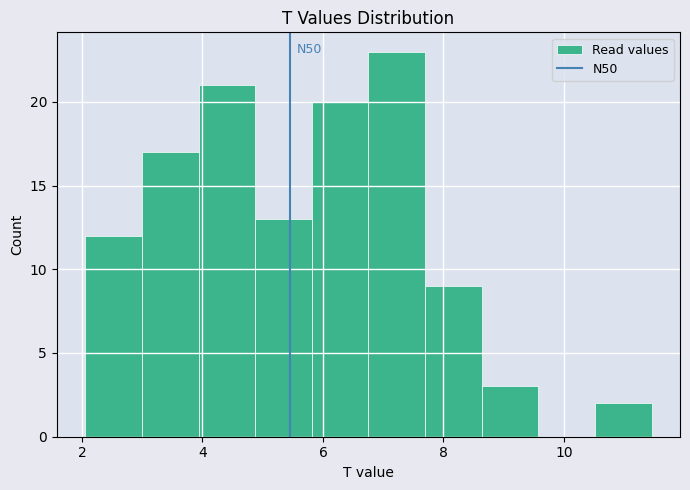

Which range on the x-axis has the tallest bar?

6.8 to 7.6